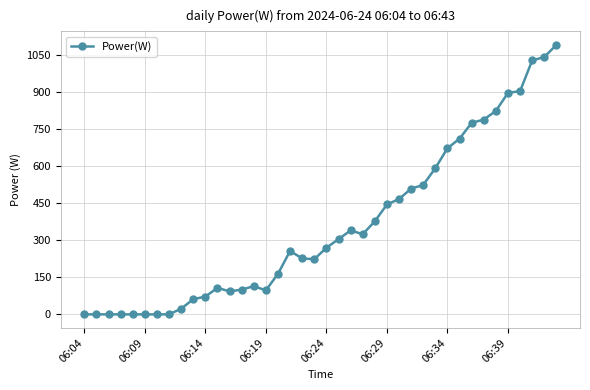

Does the chart have visible grid lines?

Yes